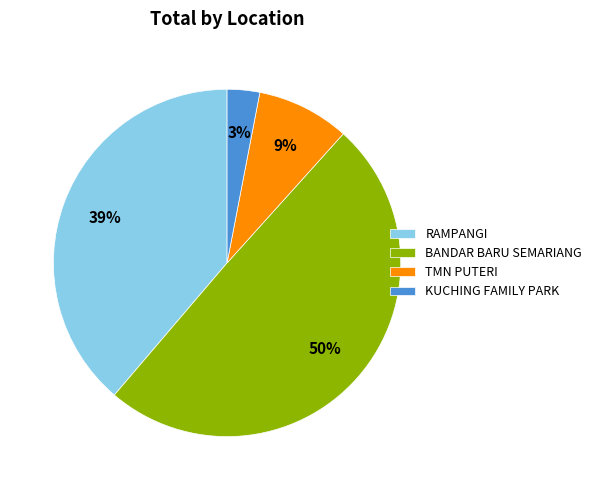

How many segments does this pie chart have?

4